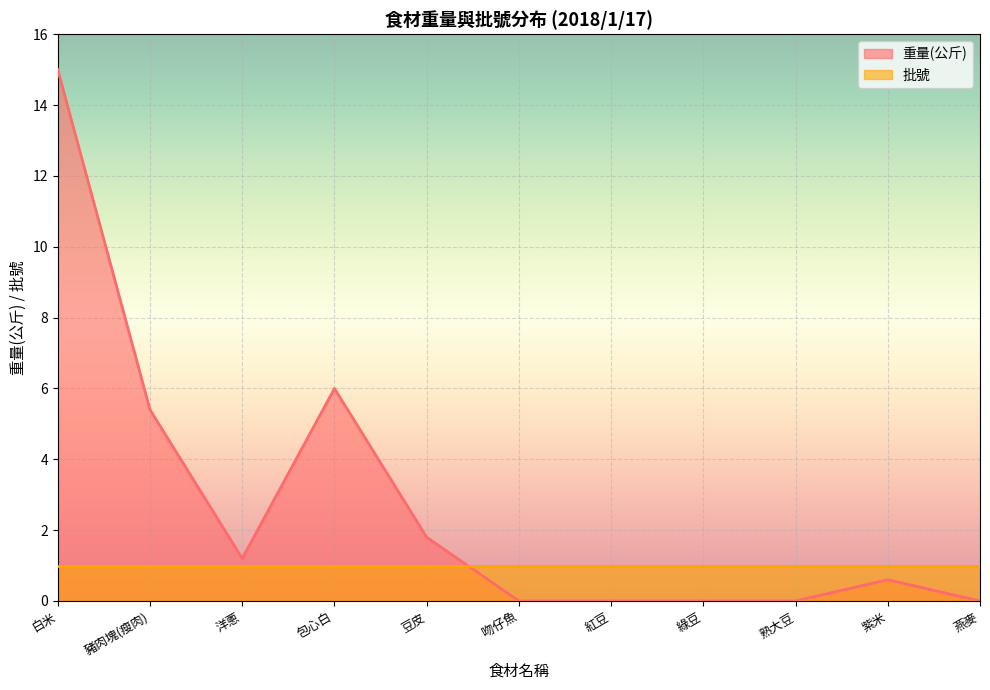

True or false: the data shows 6.0 at 包心白.

True